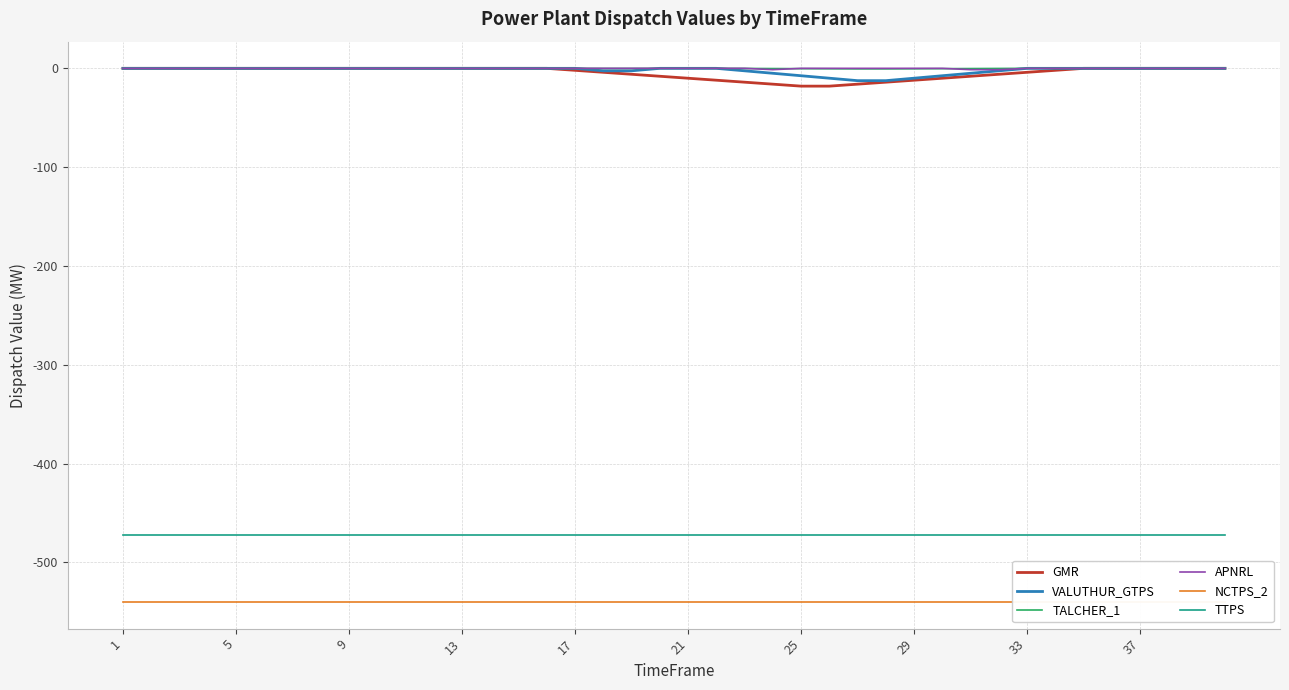

True or false: VALUTHUR_GTPS and TTPS intersect in this chart.

False